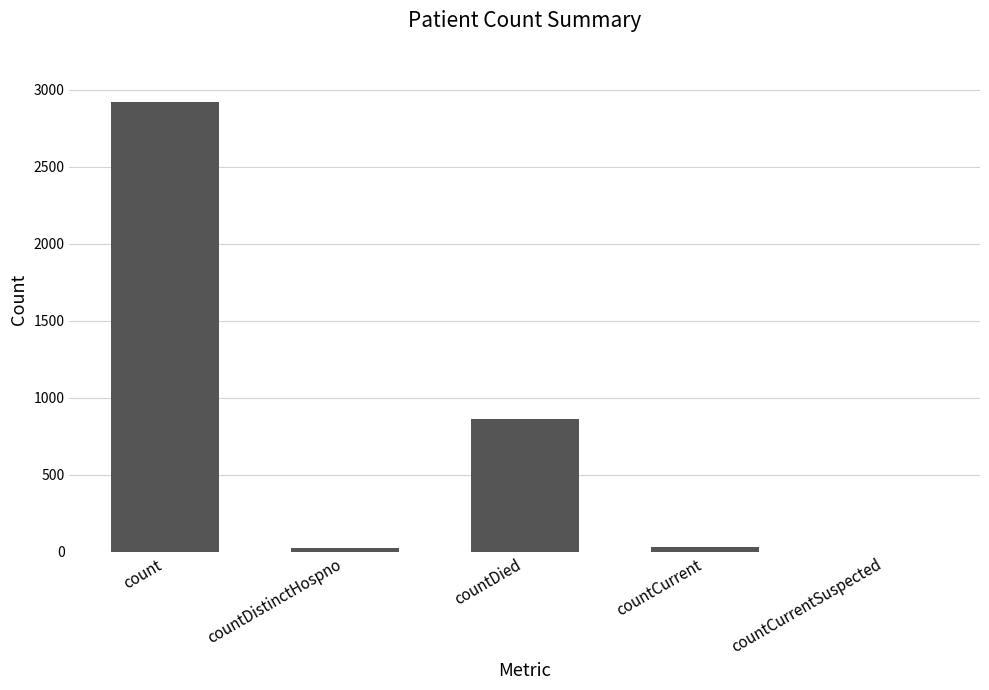

At which category does the chart reach its peak across all series?

count